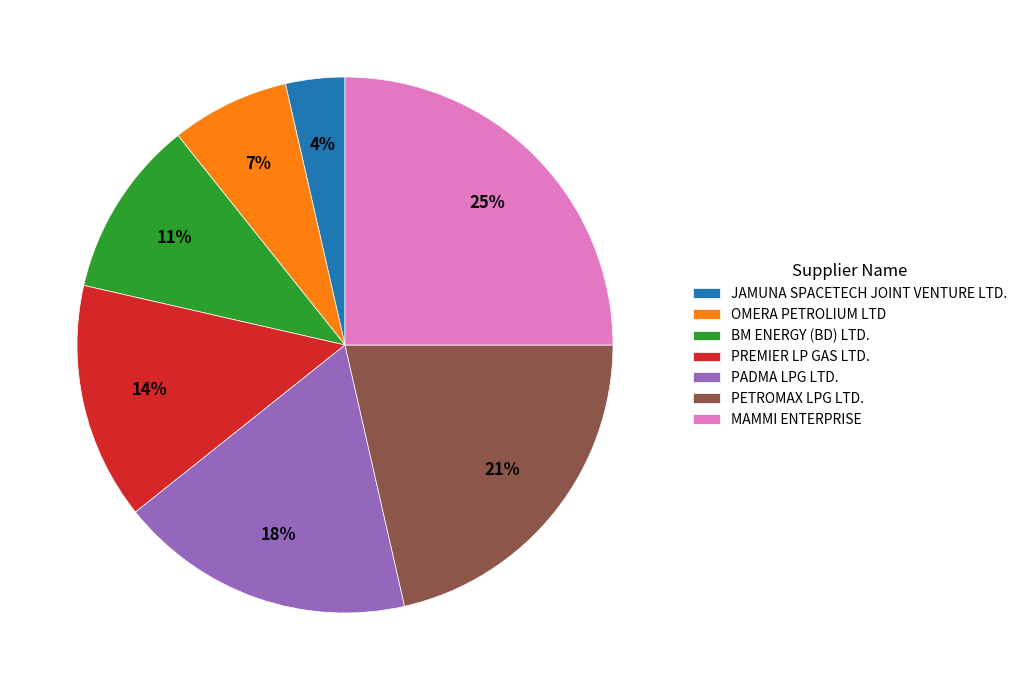

The MAMMI ENTERPRISE slice represents 31% of the pie. True or false?

False